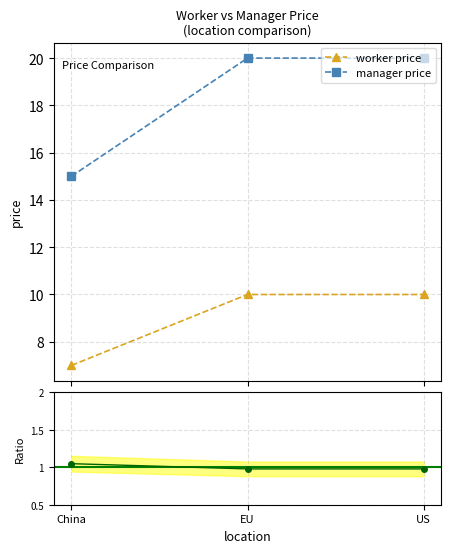

True or false: worker price has a value of 5 at EU.

False